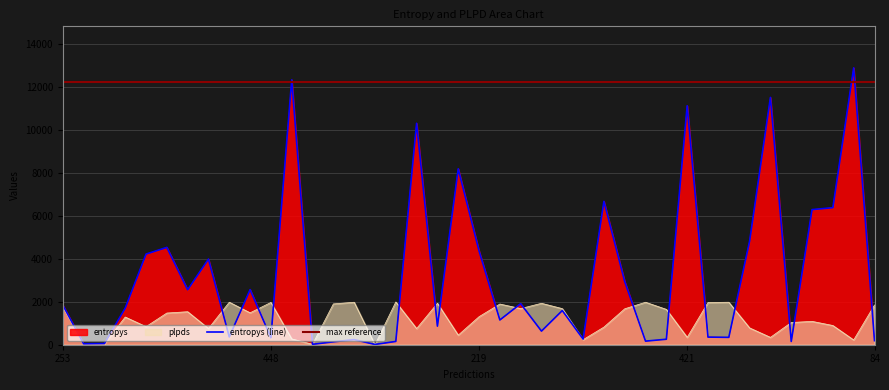

Reading left to right, what are all the values shown in this chart?

entropys: 1846.6	43.1	55.3	1701.9	4215.5	4527.8	2558.0	3983.0	362.8	2562.7	327.1	12322.0	19.0	133.8	237.1	13.4	152.8	10300.6	864.8	8181.8	4368.0	1151.8	1908.8	633.5	1589.4	261.6	6670.6	2937.2	167.1	255.1	11114.5	354.6	342.6	4820.9	11503.2	151.7	6284.7	6374.6	12877.7	188.7
plpds: 1766.0	12.9	42.3	1287.5	840.8	1473.7	1535.3	754.2	1977.9	1485.0	1966.6	270.4	20.3	1898.2	1975.5	-0.1	1988.8	752.8	1928.8	446.3	1304.0	1892.2	1681.6	1926.7	1679.1	233.3	819.9	1671.6	1975.7	1644.4	343.2	1964.0	1975.7	781.5	342.9	1033.0	1086.1	893.6	221.6	1847.1